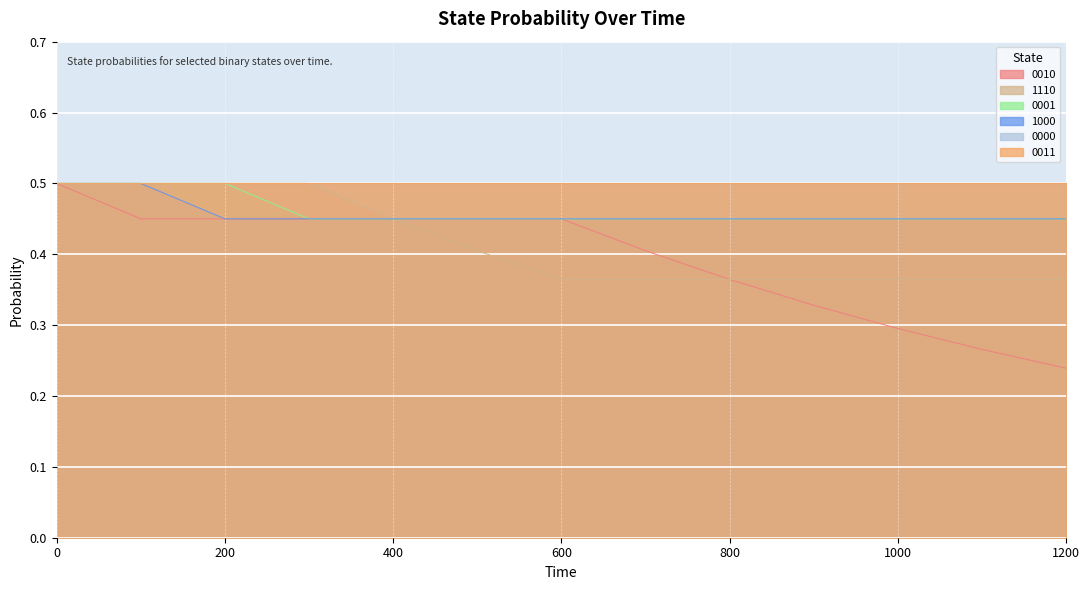

How many lines are shown in the chart?

6